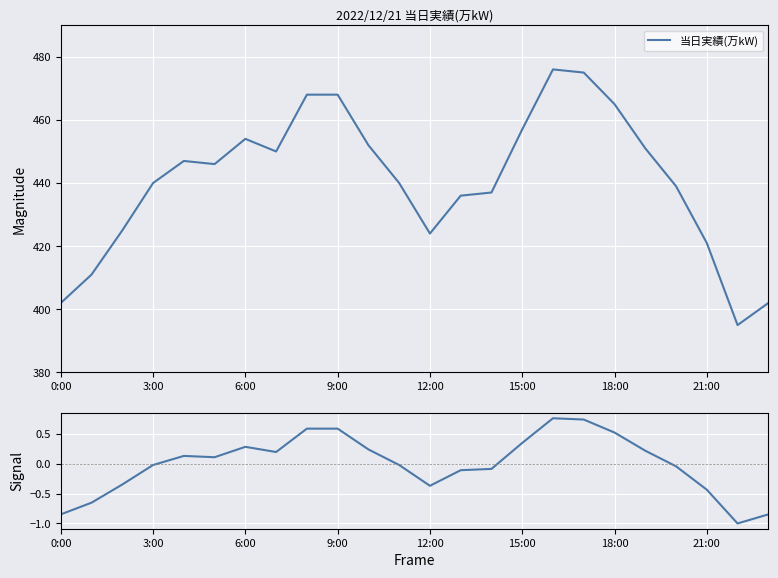

The value of 当日実績(万kW) at 20 is 439.0. True or false?

True